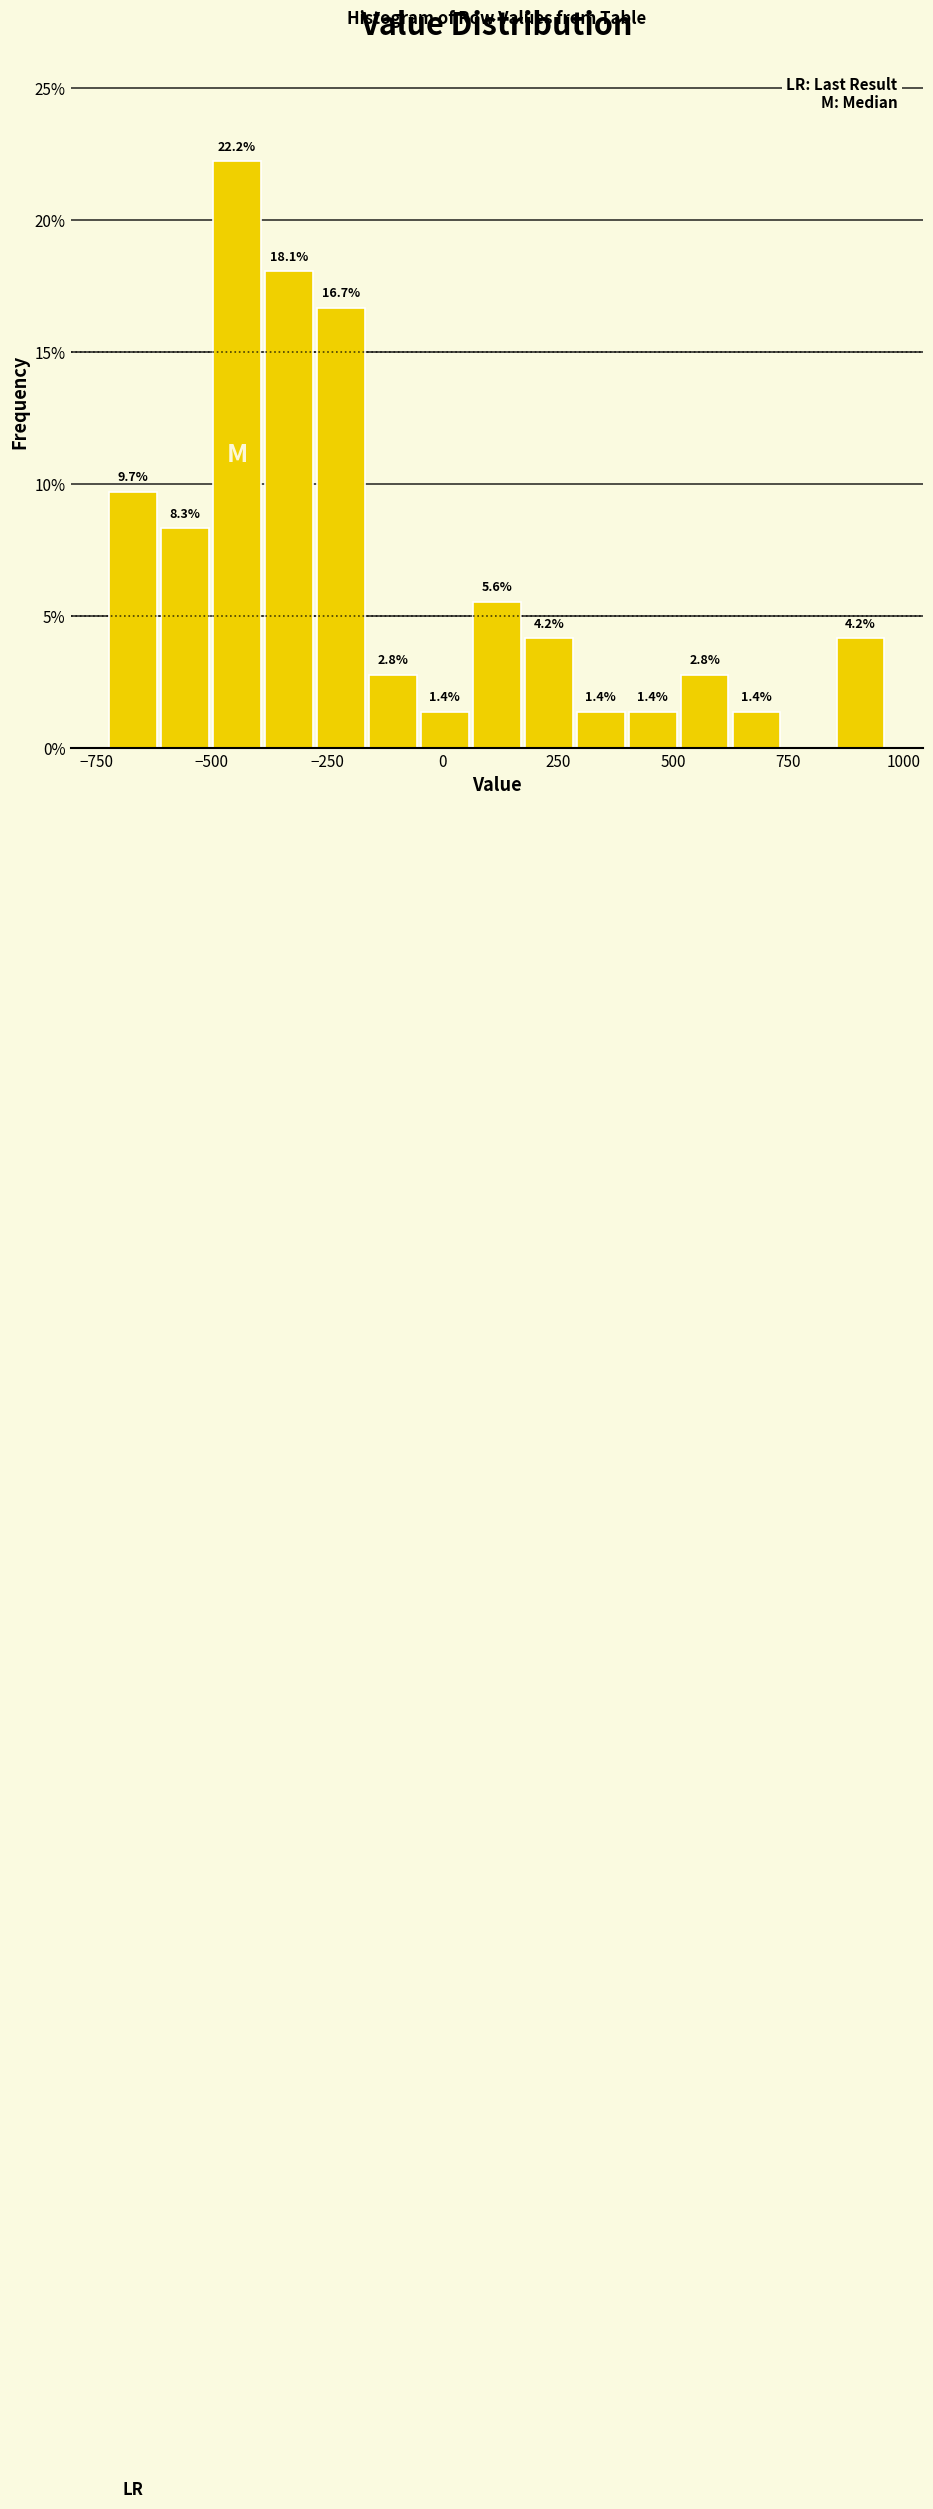

Read against the x-axis, roughly where is the centre of the tallest bar?

-450